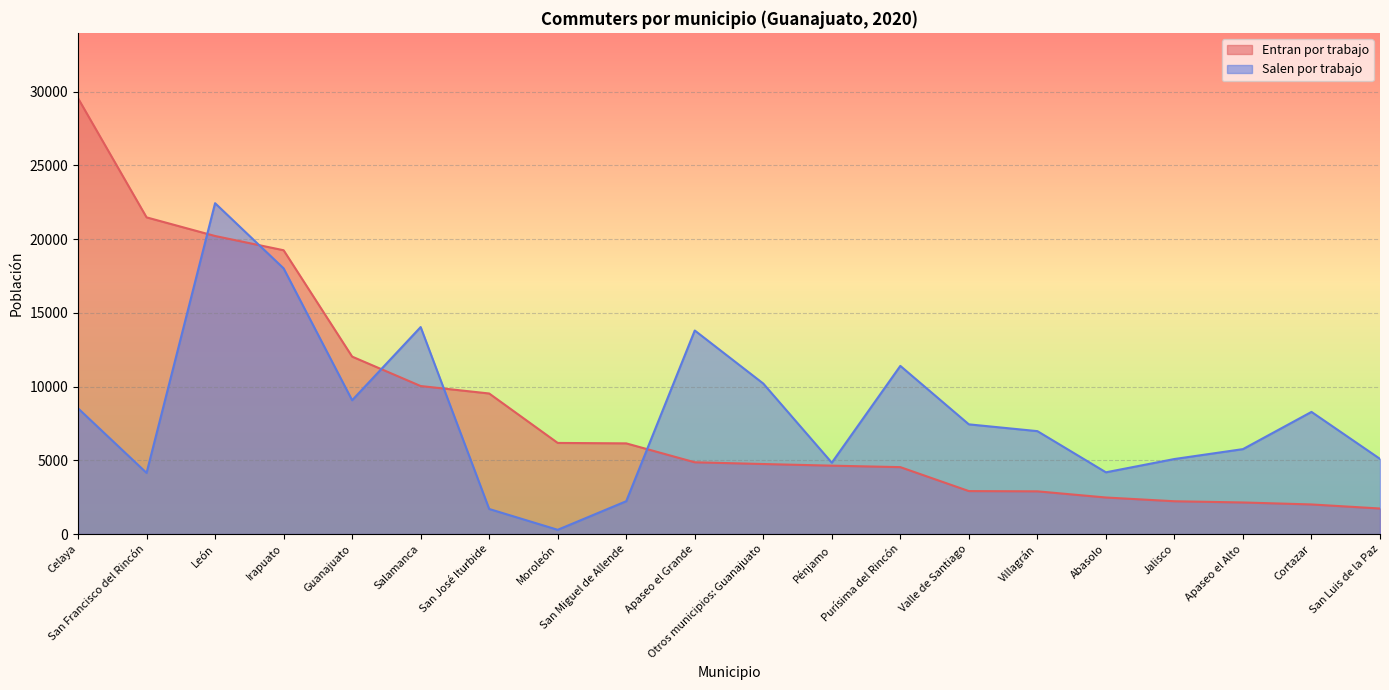

Rank the series at Villagrán from lowest to highest value.

Entran por trabajo, Salen por trabajo